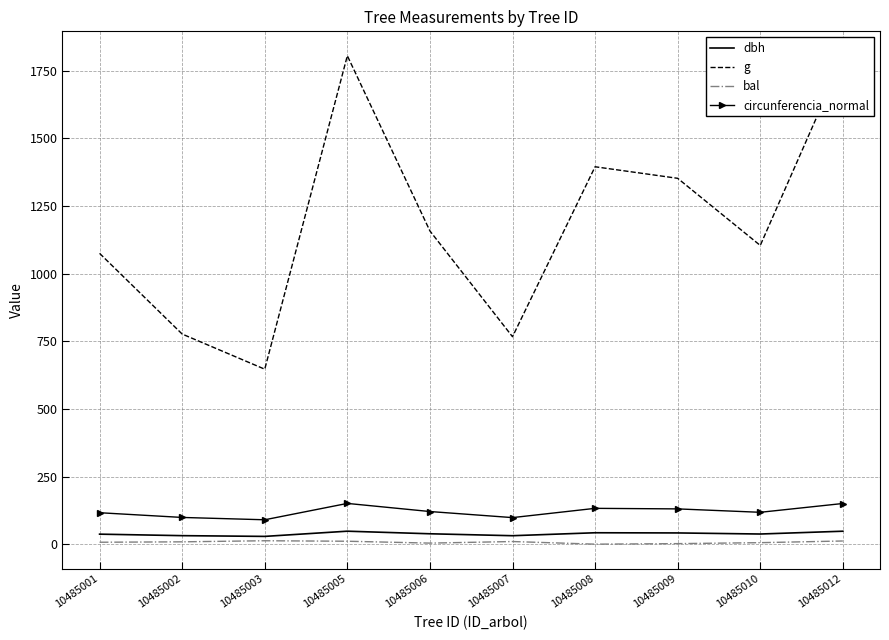

What is the greatest value displayed?

1805.8